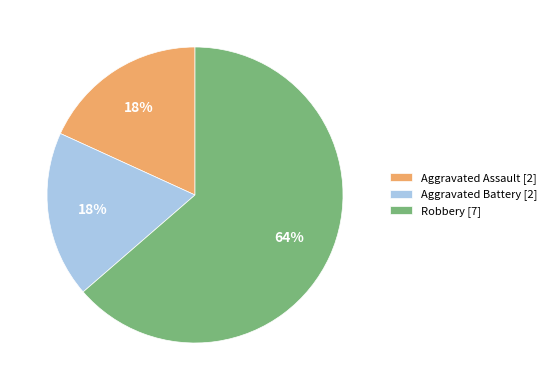

Approximately how many times larger is the value at Aggravated Battery compared to Robbery?

0.3